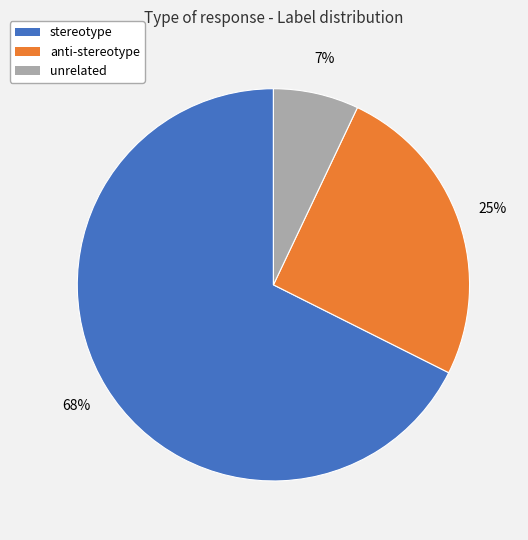

Rank the categories by value from highest to lowest.

stereotype, anti-stereotype, unrelated